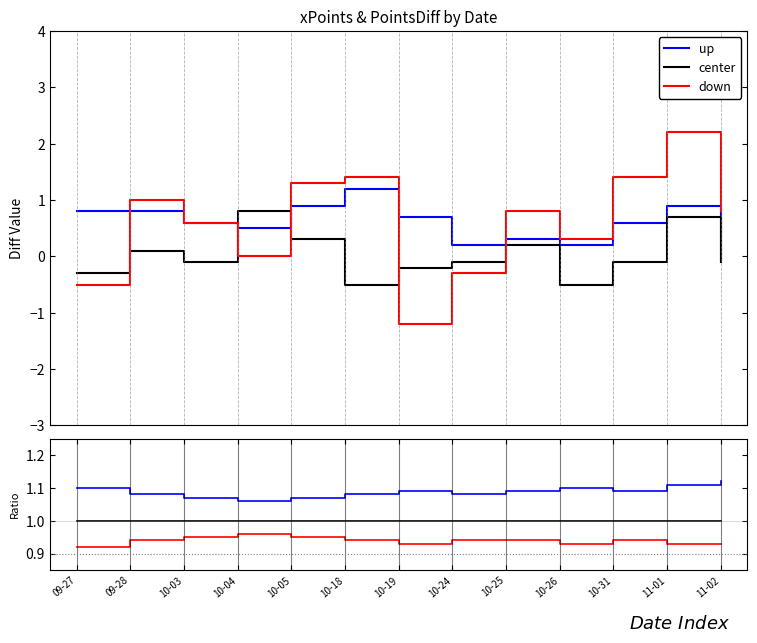

What is the value of the down point at the 1st from the left?

0.9